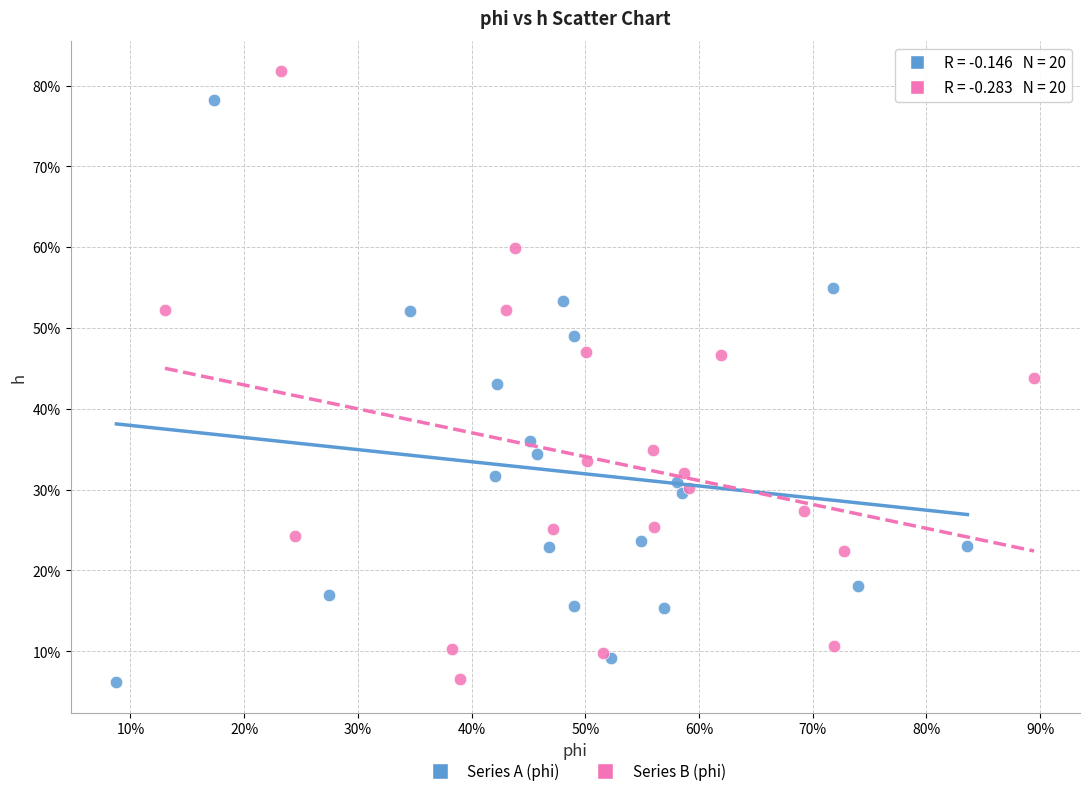

What are all the series names shown in the legend?

Series A (phi), Series B (phi)